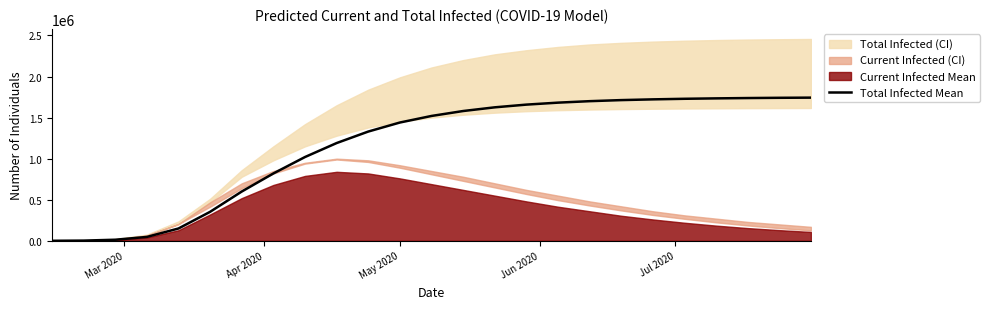

What is the difference between the maximum and minimum values?

1742677